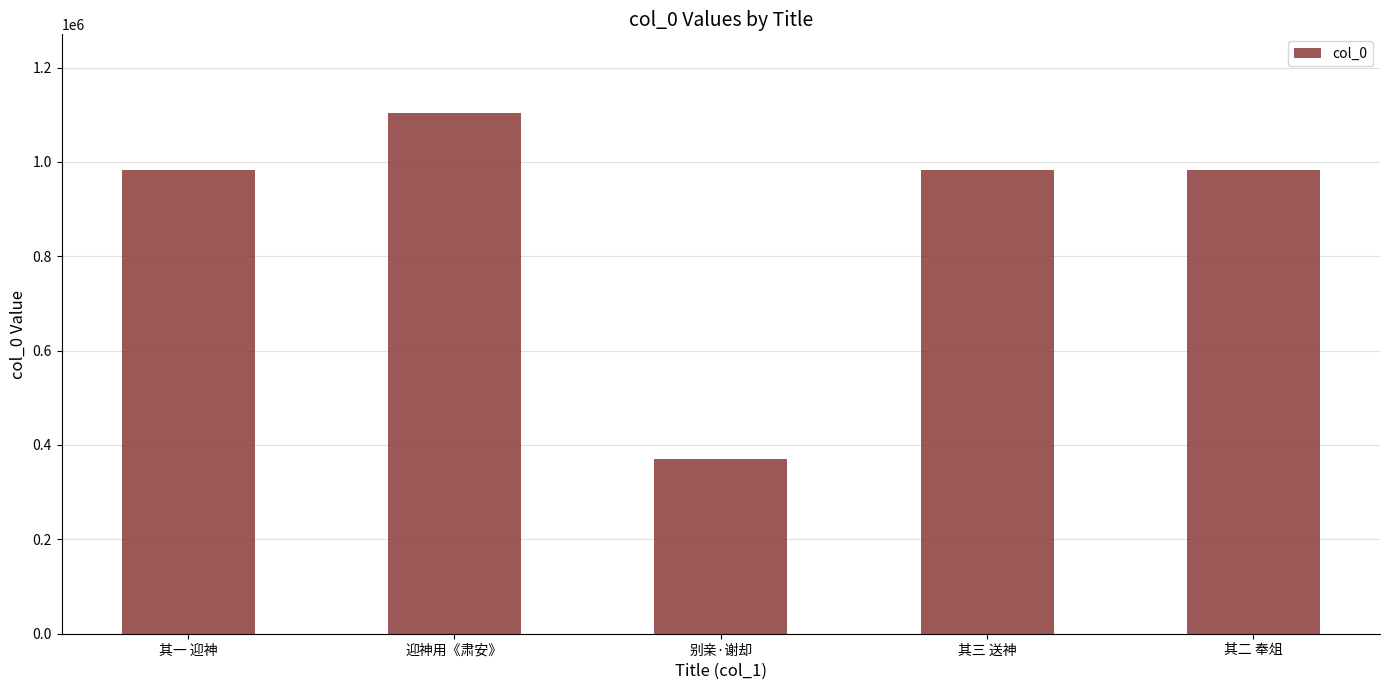

What is the sum of the values at 迎神用《肃安》 and 其二 奉俎?

2086603